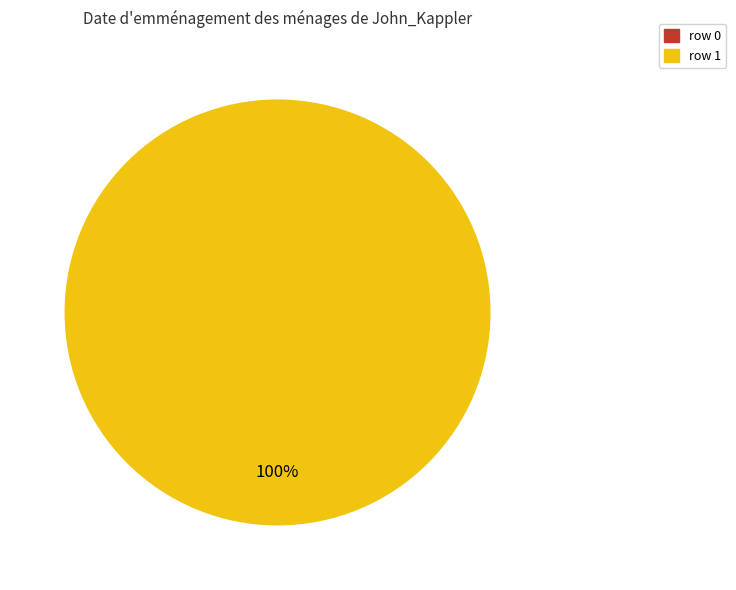

Rank the categories by value from lowest to highest.

row 0, row 1